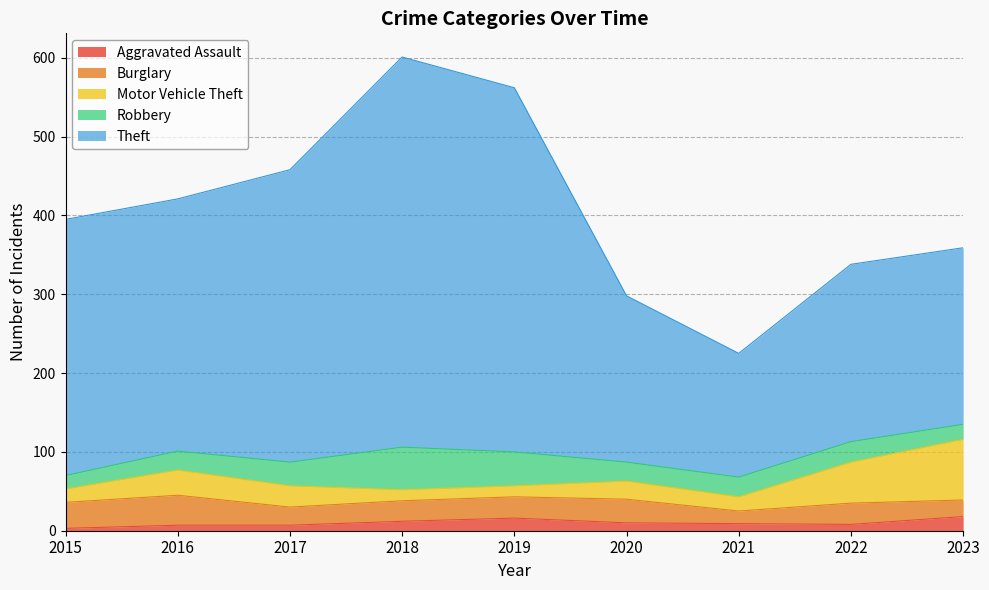

Does the chart display data point markers on the line(s)?

No